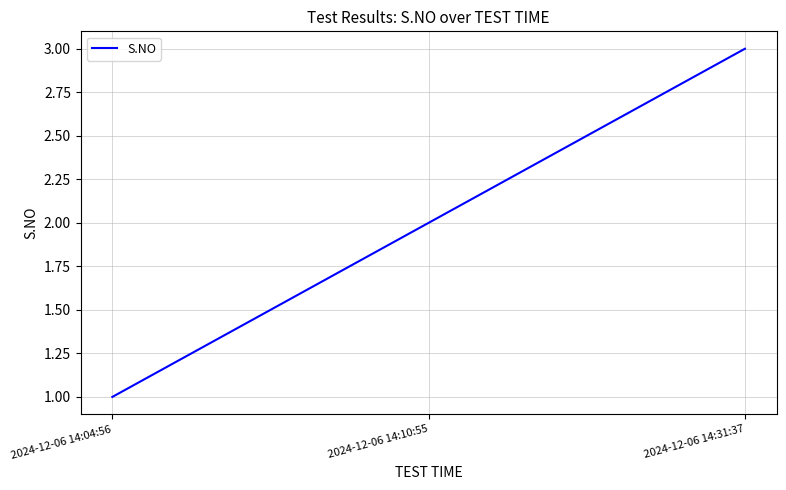

The value at 2024-12-06 14:04:56 is 2. True or false?

False